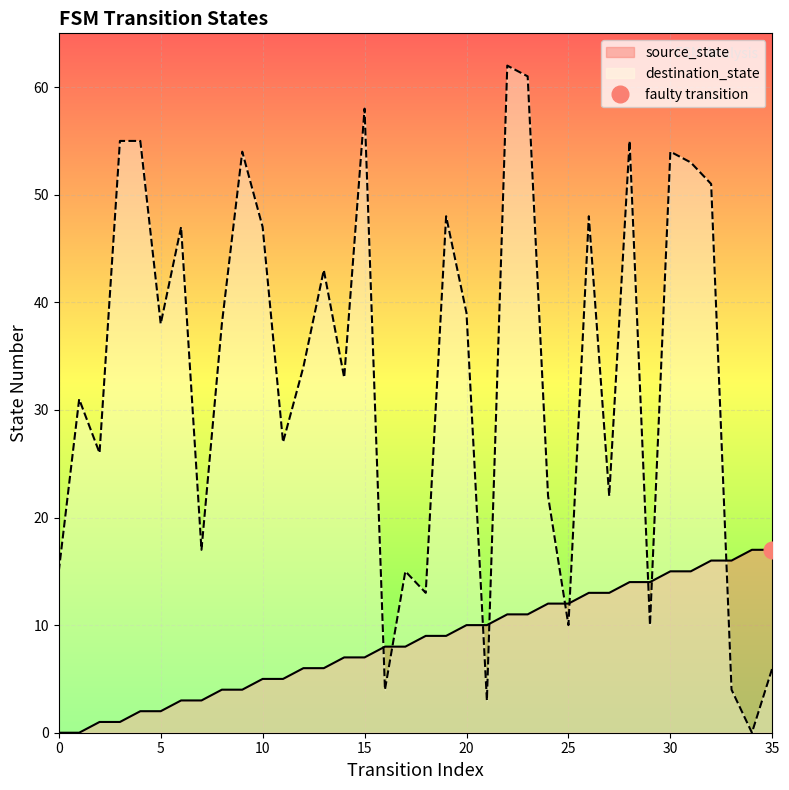

Reading right to left, what are all the values shown in this chart?

source_state: 35=17	34=17	33=16	32=16	31=15	30=15	29=14	28=14	27=13	26=13	25=12	24=12	23=11	22=11	21=10	20=10	19=9	18=9	17=8	16=8	15=7	14=7	13=6	12=6	11=5	10=5	9=4	8=4	7=3	6=3	5=2	4=2	3=1	2=1	1=0	0=0
destination_state: 35=6	34=0	33=4	32=51	31=53	30=54	29=10	28=55	27=22	26=48	25=10	24=22	23=61	22=62	21=3	20=39	19=48	18=13	17=15	16=4	15=58	14=33	13=43	12=34	11=27	10=47	9=54	8=38	7=17	6=47	5=38	4=55	3=55	2=26	1=31	0=15